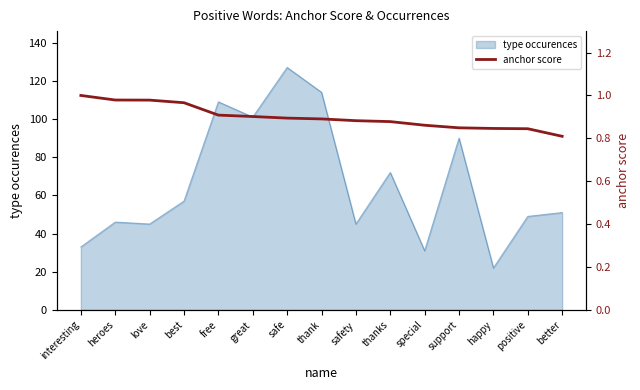

The type occurences series shows 109 at free. True or false?

True